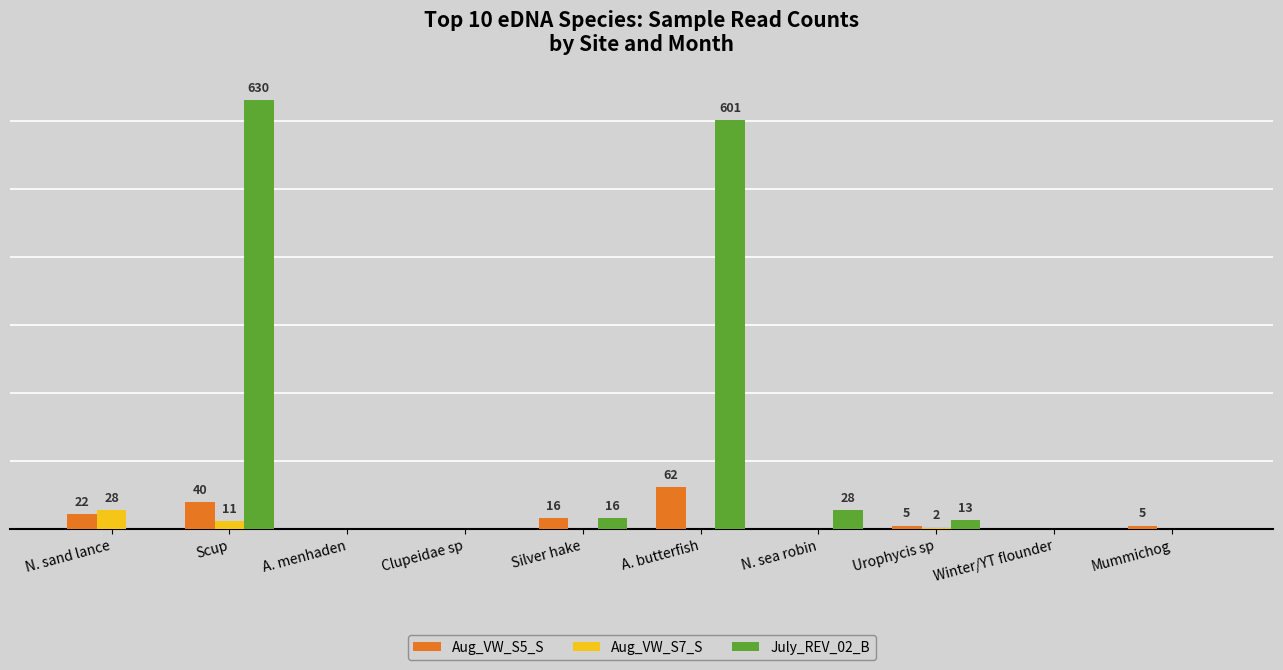

What are all the series names shown in the legend?

Aug_VW_S5_S, Aug_VW_S7_S, July_REV_02_B